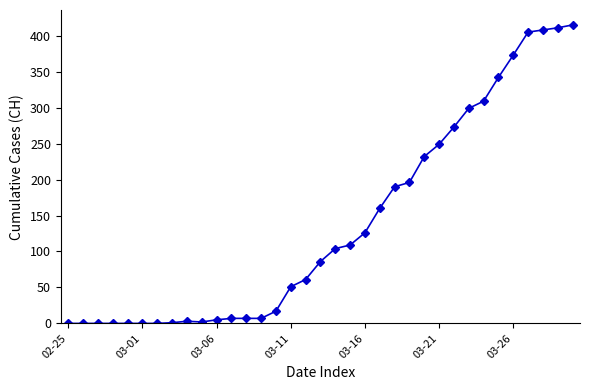

What is the difference between the second highest and minimum values?

411